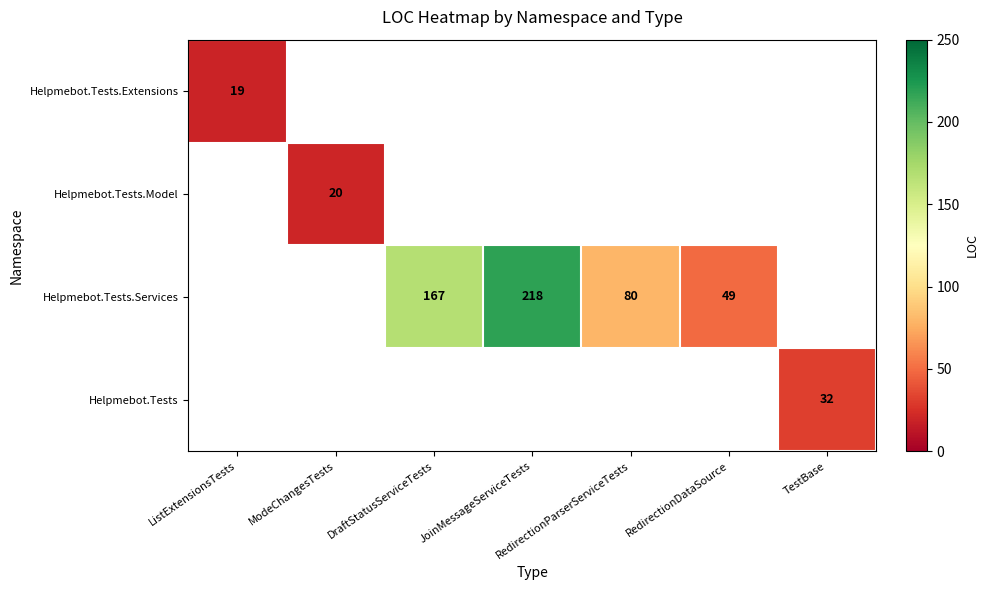

Is it true that Helpmebot.Tests.Model equals 36 at ModeChangesTests?

False